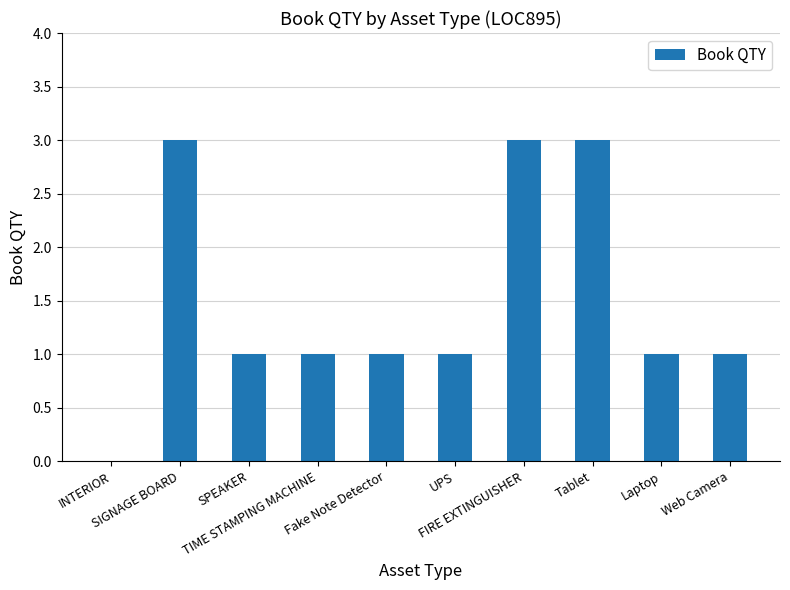

What is the sum of all values?

15